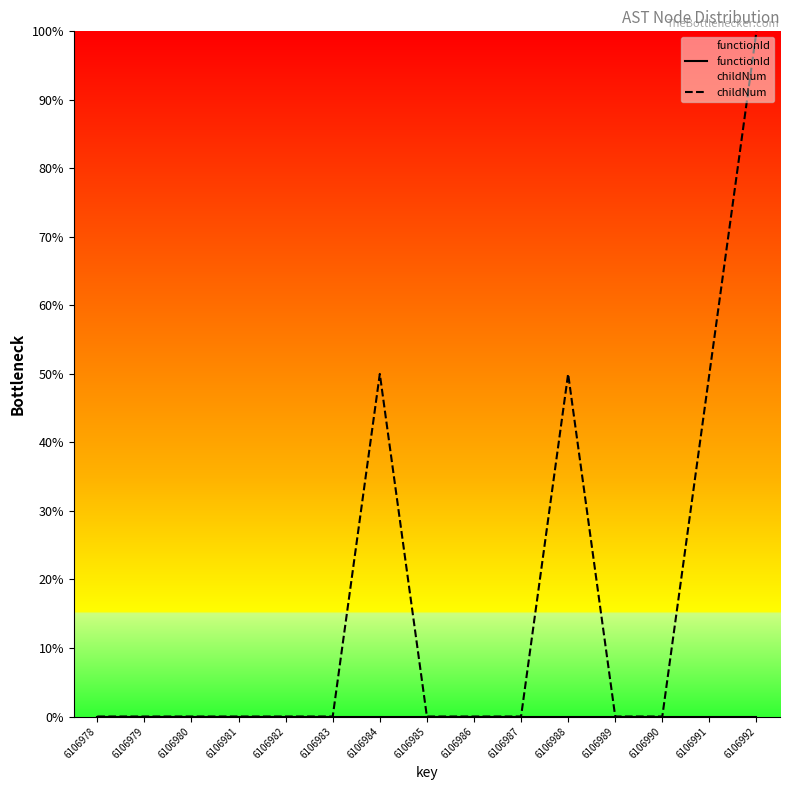

Reading left to right, transcribe all the data shown in this chart.

functionId: 6106978=0.0	6106979=0.0	6106980=0.0	6106981=0.0	6106982=0.0	6106983=0.0	6106984=0.0	6106985=0.0	6106986=0.0	6106987=0.0	6106988=0.0	6106989=0.0	6106990=0.0	6106991=0.0	6106992=0.0
childNum: 6106978=0.0	6106979=0.0	6106980=0.0	6106981=0.0	6106982=0.0	6106983=0.0	6106984=50.0	6106985=0.0	6106986=0.0	6106987=0.0	6106988=50.0	6106989=0.0	6106990=0.0	6106991=50.0	6106992=100.0